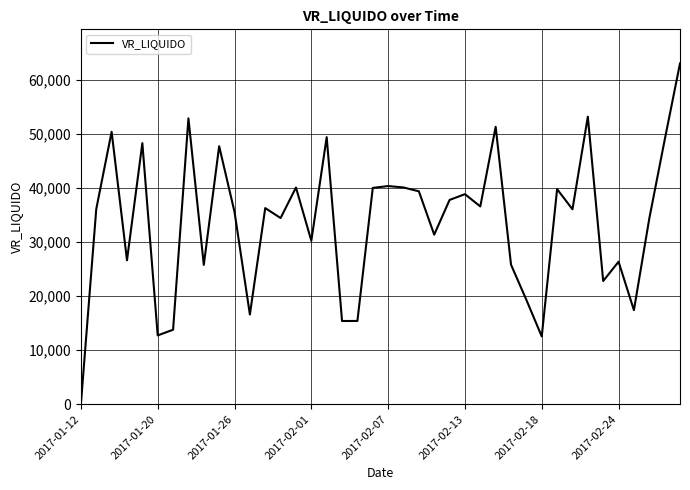

What is the maximum value shown in the chart?

63033.1